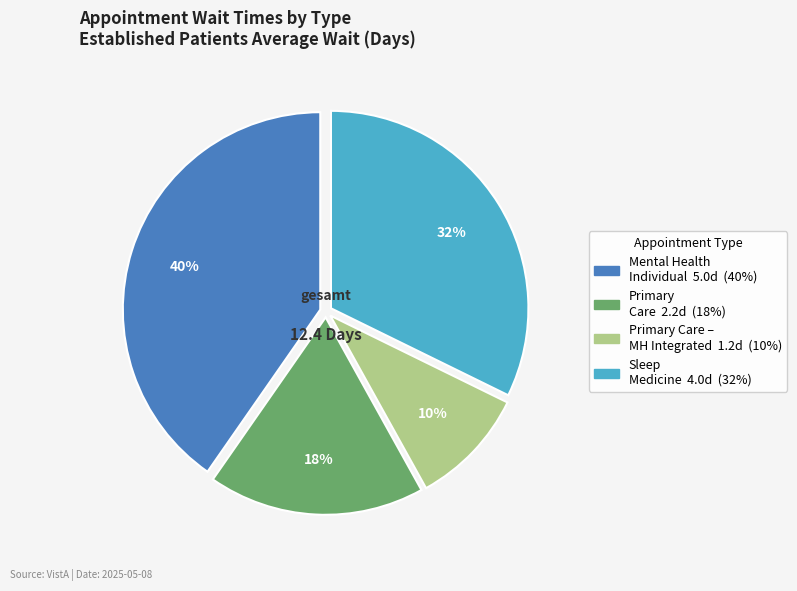

To the nearest percent, what is the average slice percentage?

25%